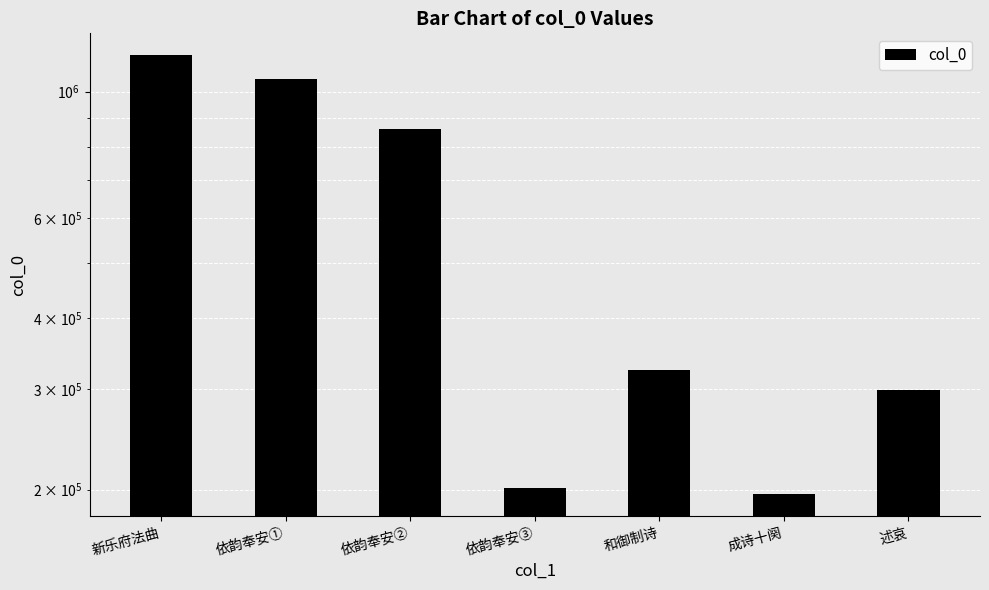

What is the label of the 1st bar from the left?

新乐府法曲